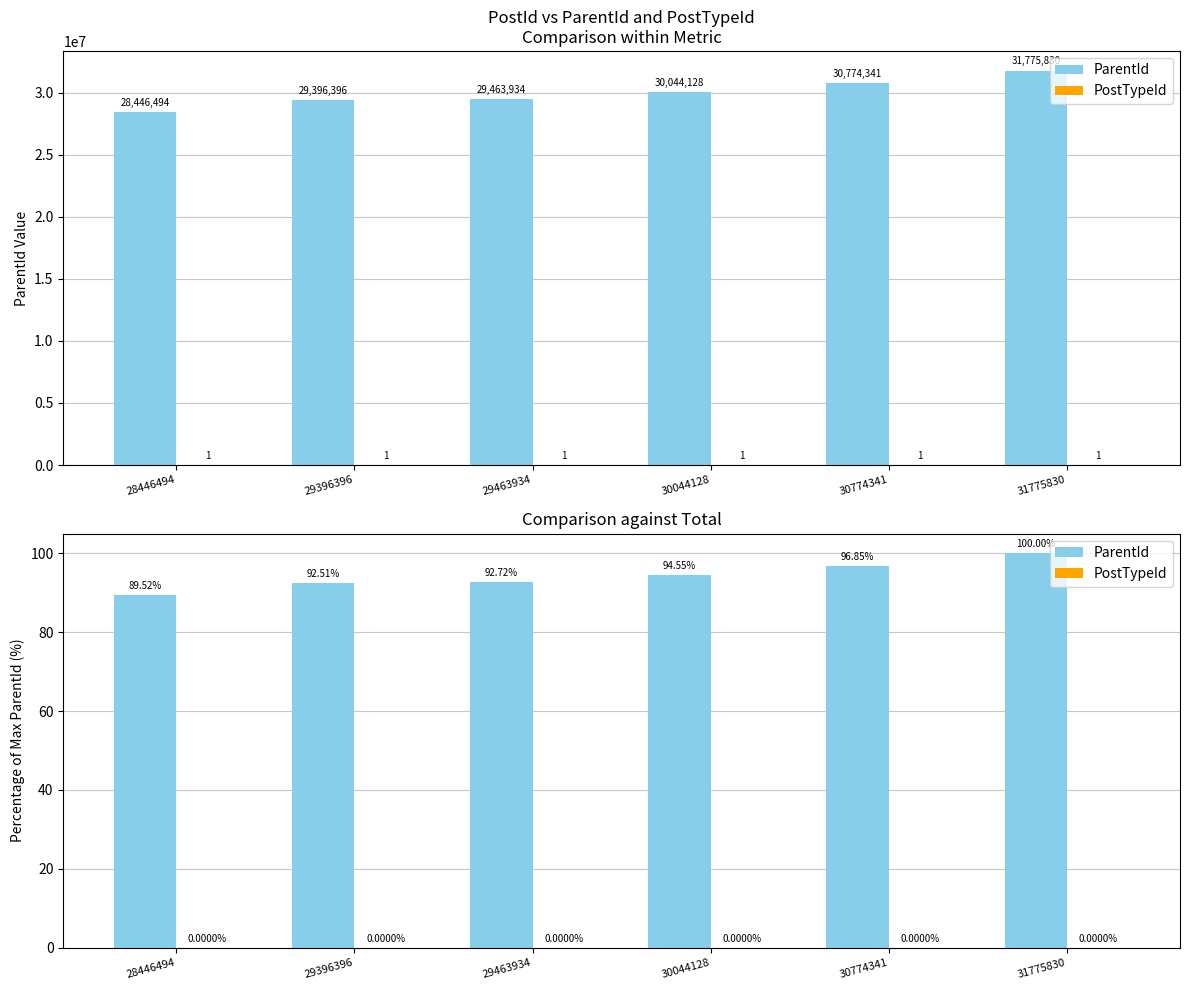

Where is PostTypeId nearest to the value 0?

28446494